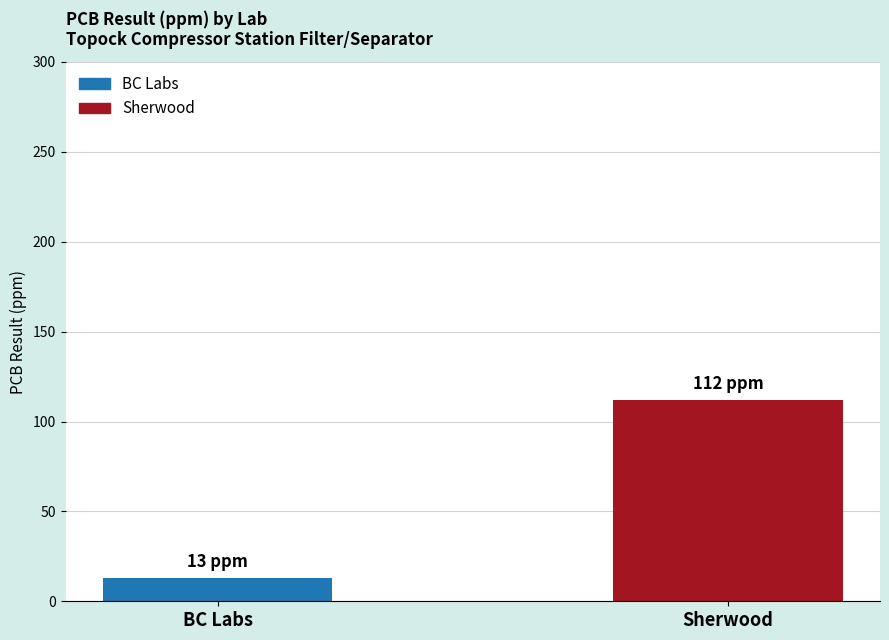

The chart shows a value of 23 at BC Labs. True or false?

False